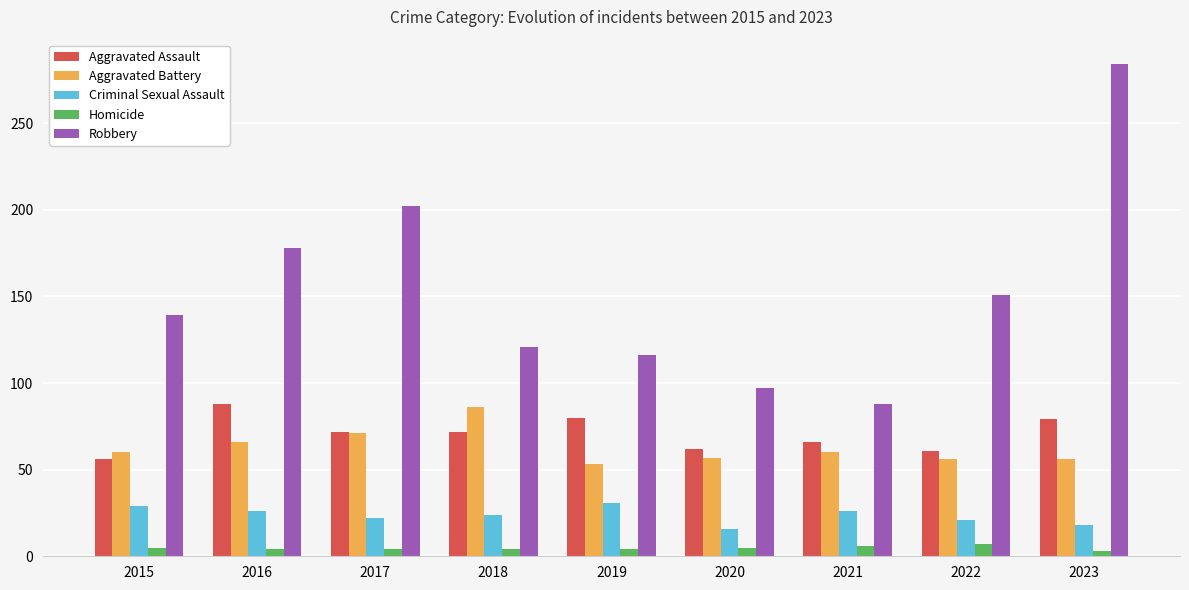

Does the chart contain stacked bars?

No